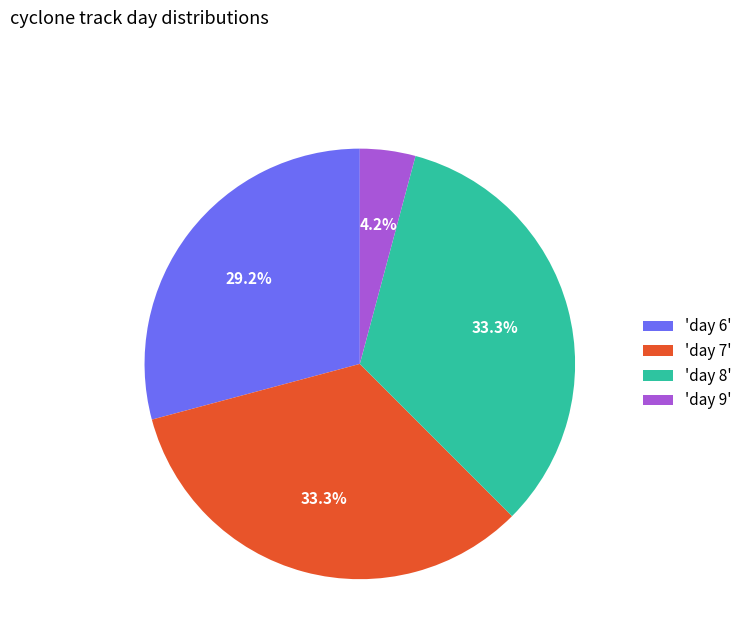

Is there any slice that represents more than half of the pie?

No